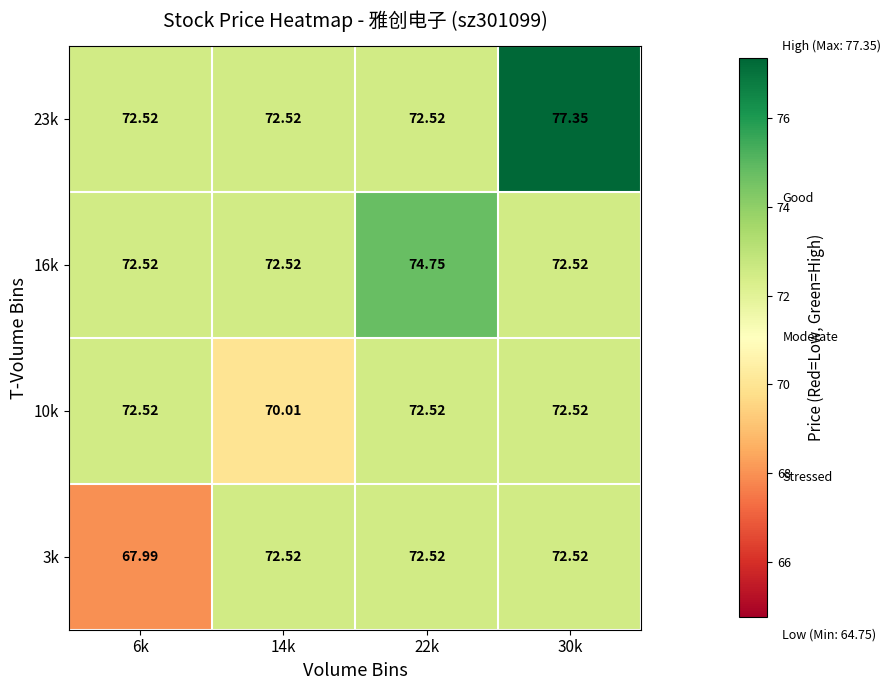

Is the value of 16k at 22k greater than the value of 10k at 14k?

Yes